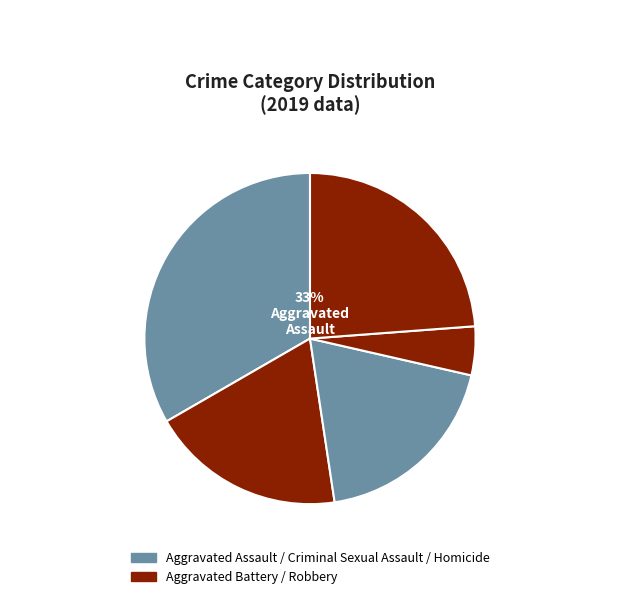

How many segments does this pie chart have?

5